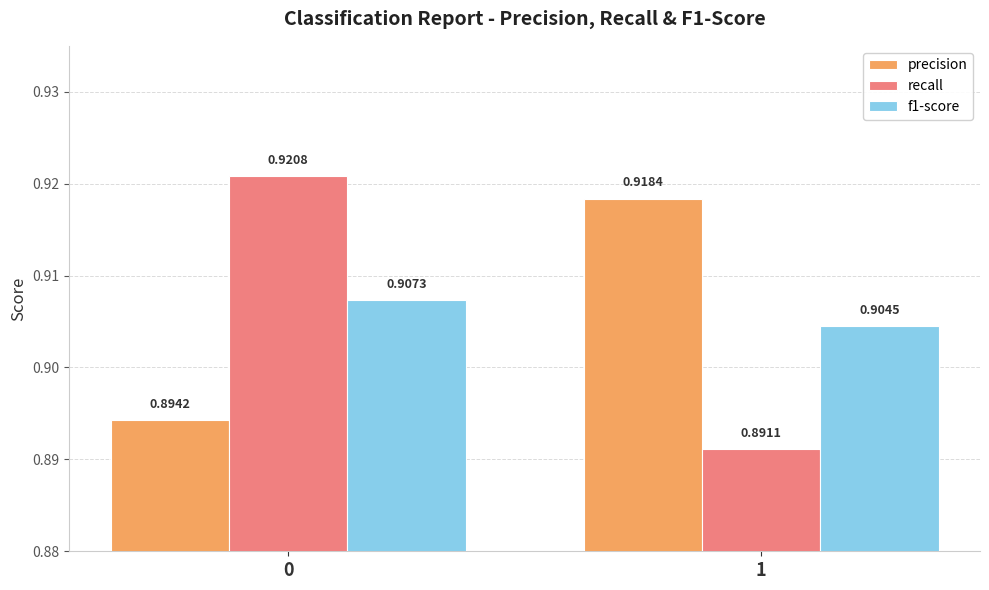

How many categories are shown in the chart?

2